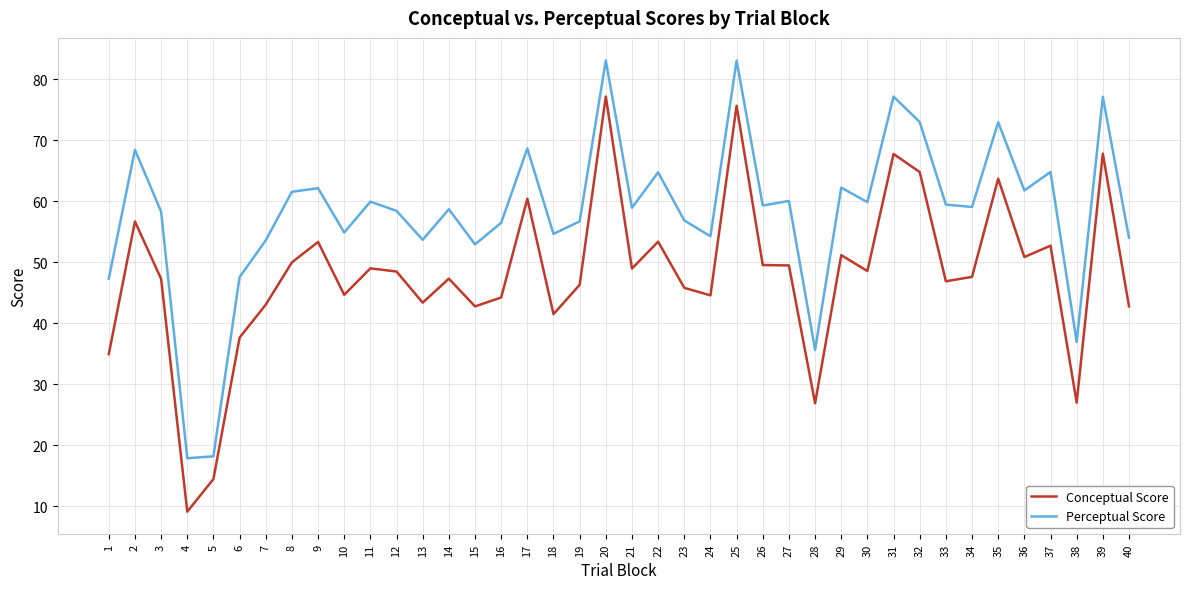

Where is the first local maximum for Perceptual Score?

2